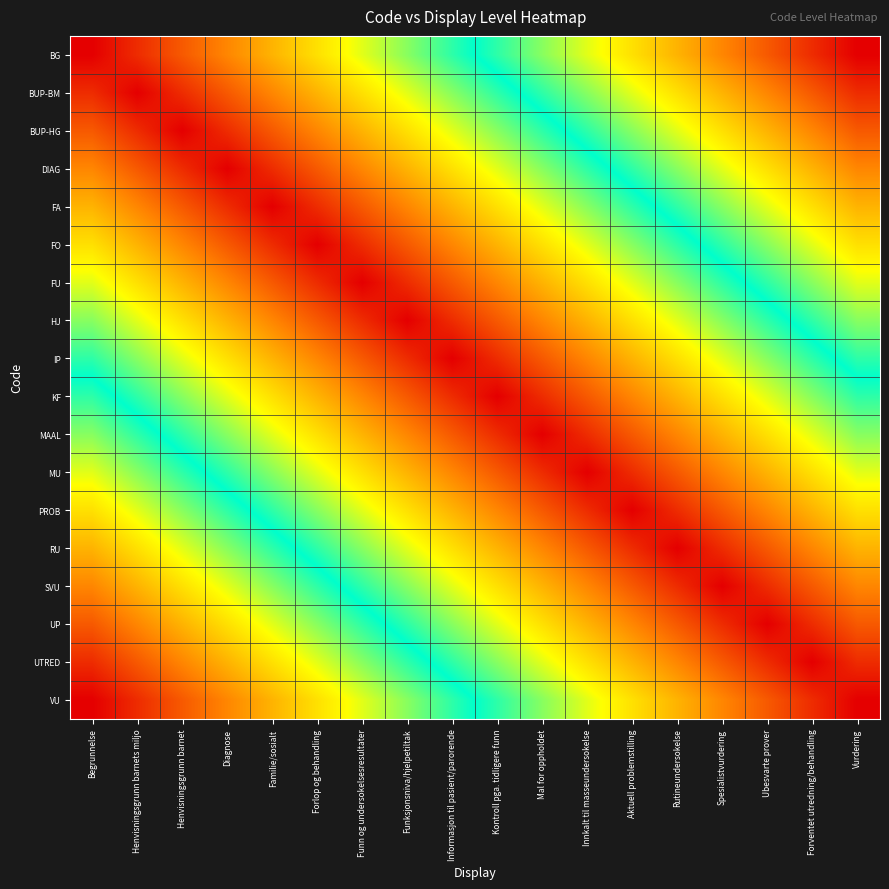

At how many categories does at least one series exceed 0?

18